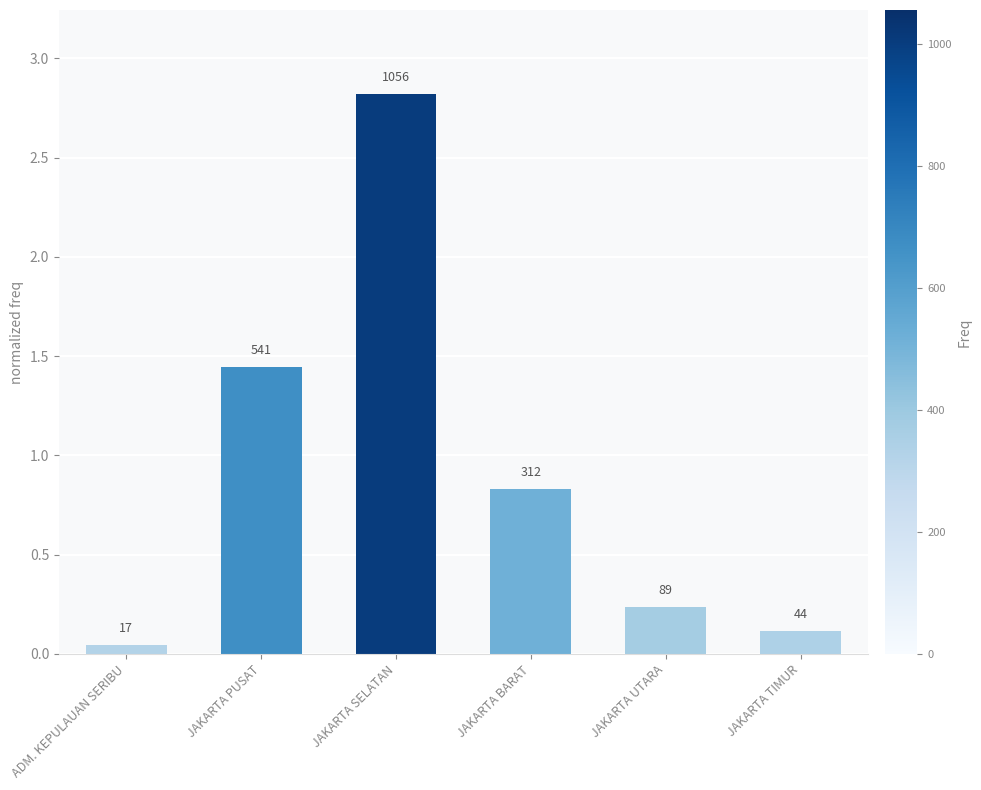

What position from the right is JAKARTA BARAT?

3